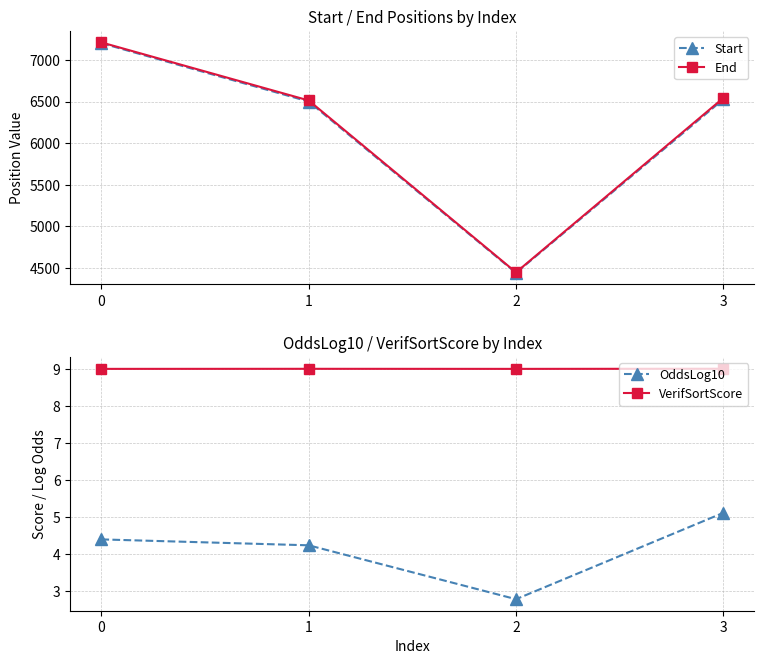

What is the sum of all OddsLog10 values?

16.5